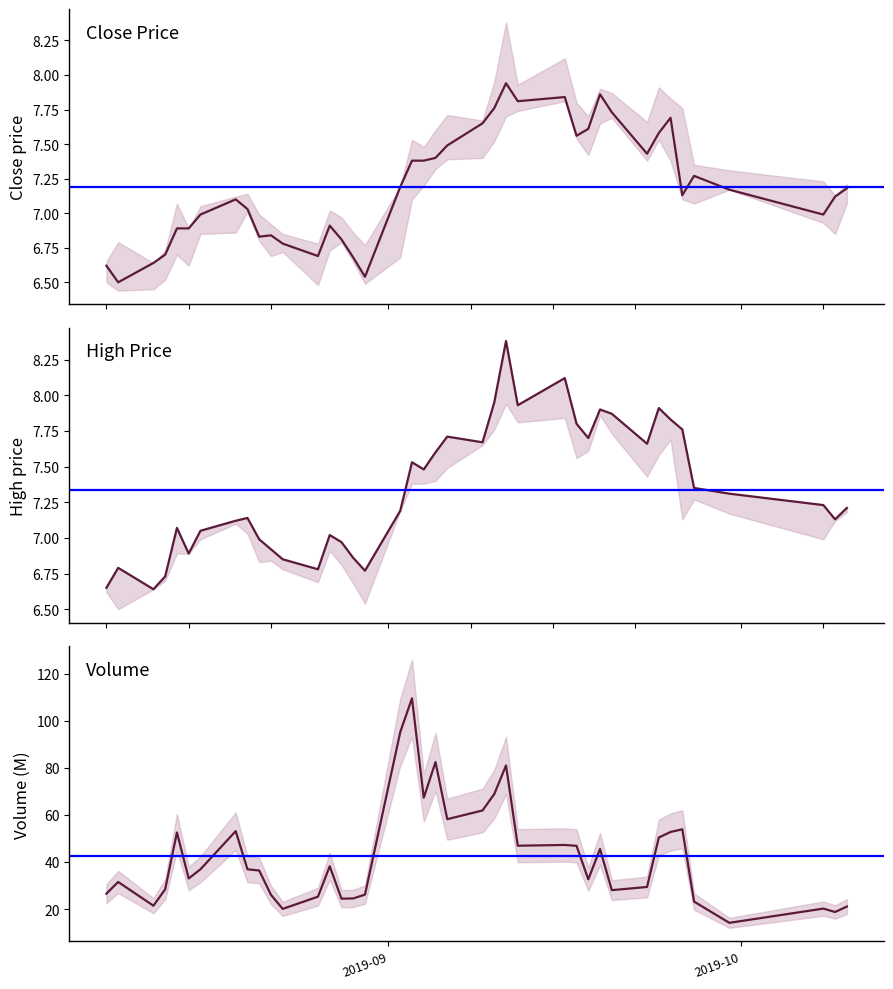

Reading right to left, extract all data points from this chart.

close: 7.2	7.1	7.0	7.2	7.3	7.1	7.7	7.6	7.4	7.7	7.9	7.6	7.6	7.8	7.8	7.9	7.8	7.7	7.5	7.4	7.4	7.4	7.2	6.5	6.7	6.8	6.9	6.7	6.8	6.8	6.8	7.0	7.1	7.0	6.9	6.9	6.7	6.6	6.5	6.6
high: 7.2	7.1	7.2	7.3	7.3	7.8	7.8	7.9	7.7	7.9	7.9	7.7	7.8	8.1	7.9	8.4	8.0	7.7	7.7	7.6	7.5	7.5	7.2	6.8	6.9	7.0	7.0	6.8	6.8	6.9	7.0	7.1	7.1	7.0	6.9	7.1	6.7	6.6	6.8	6.7
volume: 21.1	18.8	20.2	14.2	23.2	53.9	52.8	50.4	29.4	28.0	45.5	32.6	46.9	47.2	46.9	81.0	68.8	61.9	58.2	82.4	67.3	109.5	95.2	26.2	24.5	24.4	38.2	25.3	20.1	26.0	36.4	36.9	53.1	36.9	33.0	52.5	28.4	21.4	31.5	26.6